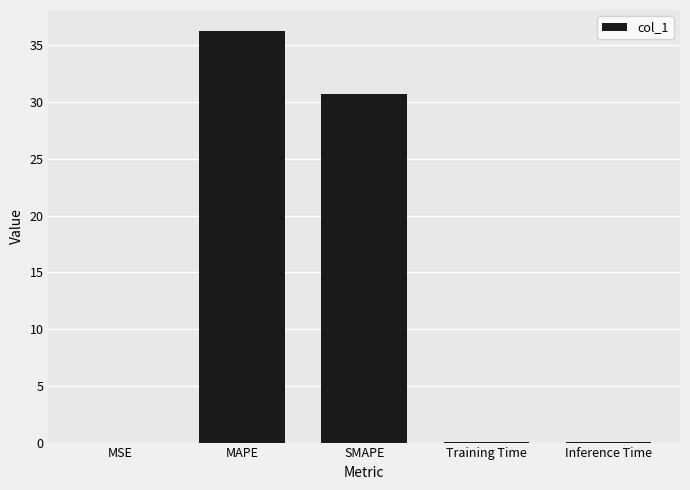

Which has a higher value, SMAPE or Inference Time?

SMAPE